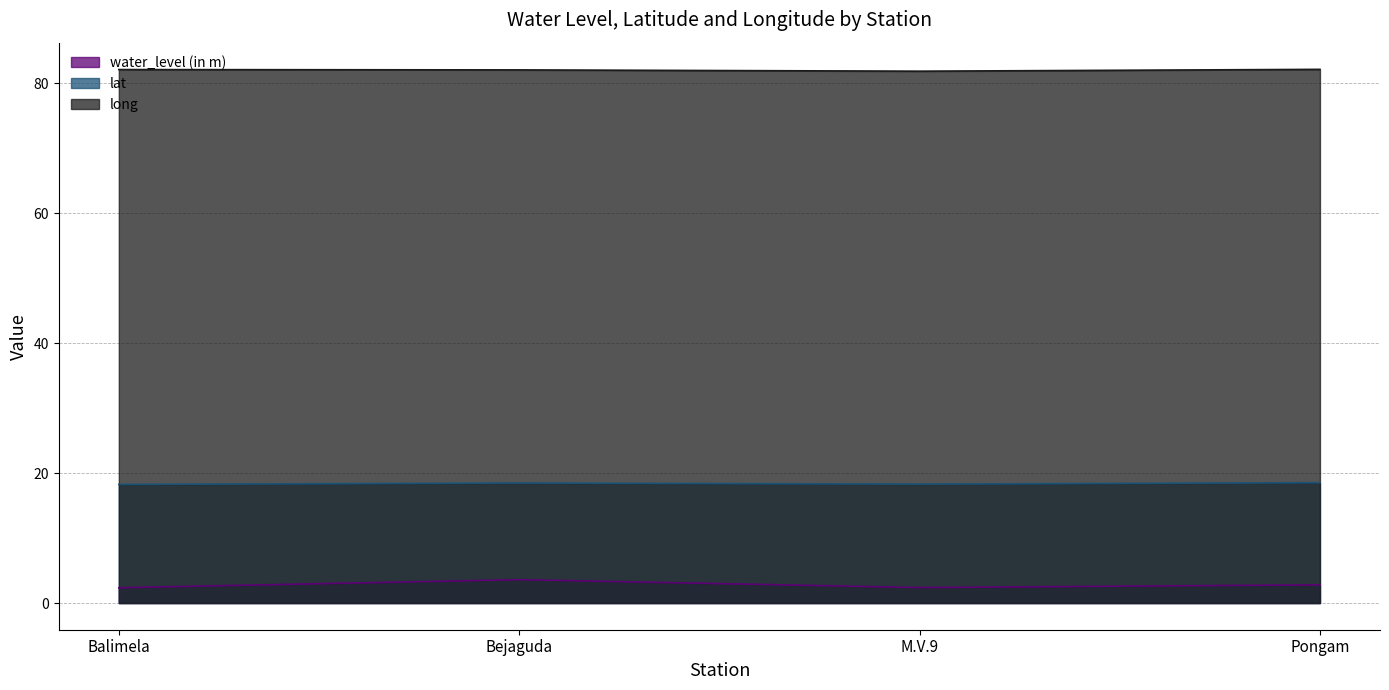

Reading right to left, list all the values displayed in this chart.

water_level (in m): 2.8	2.4	3.6	2.4
lat: 18.5	18.3	18.5	18.3
long: 82.1	81.9	82.1	82.1